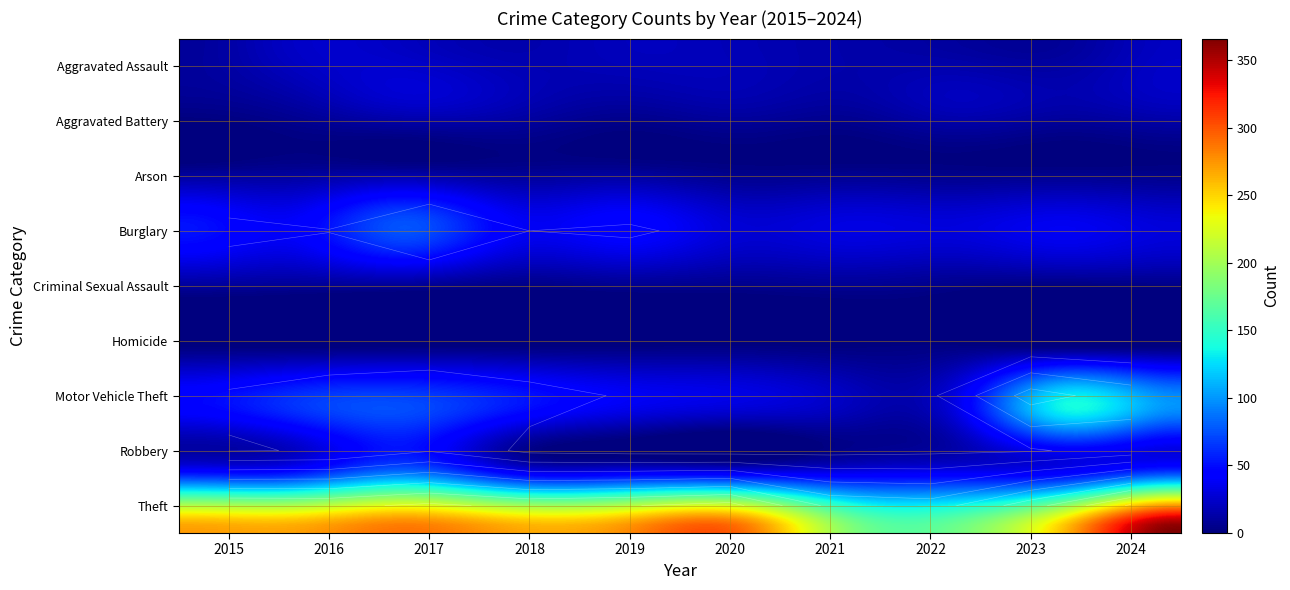

Is it true that Theft equals 270 at 2016?

True